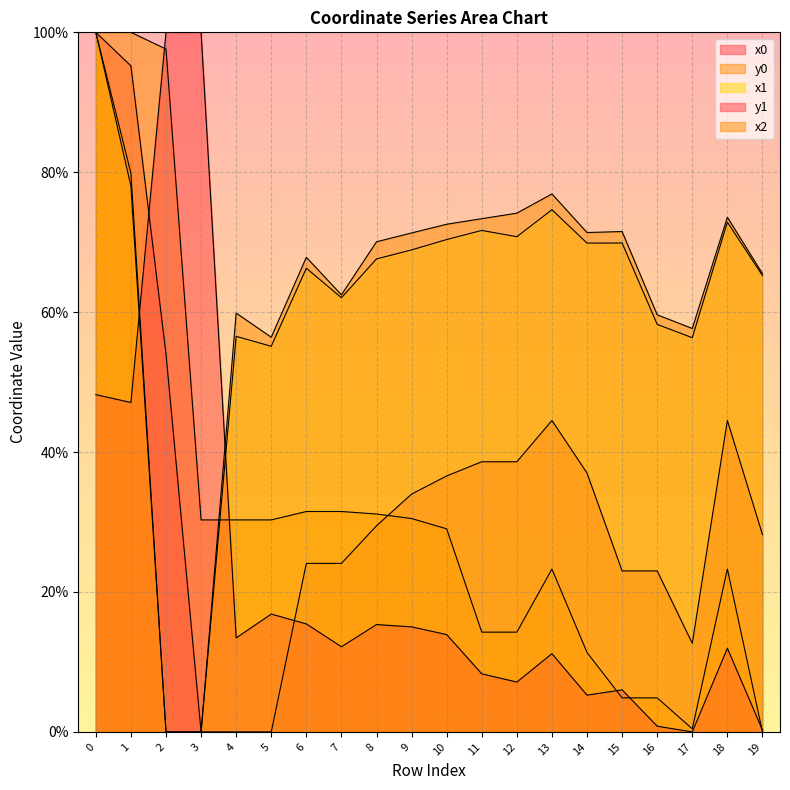

What is the difference between the x0 values at 3 and 2?

54.0